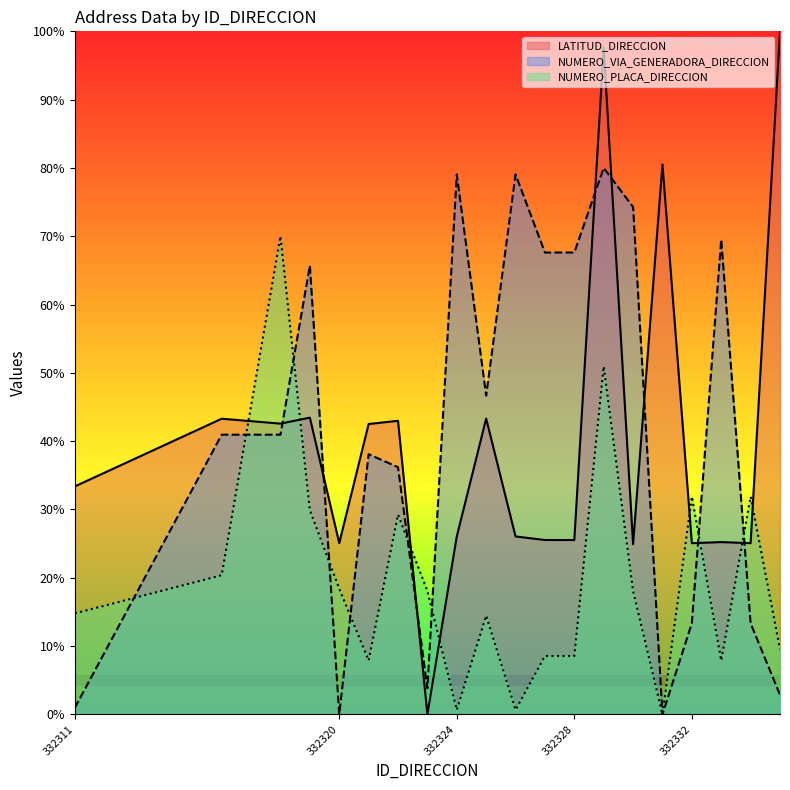

What is the difference between the maximum and second lowest values in the NUMERO_PLACA_DIRECCION series?

69.3